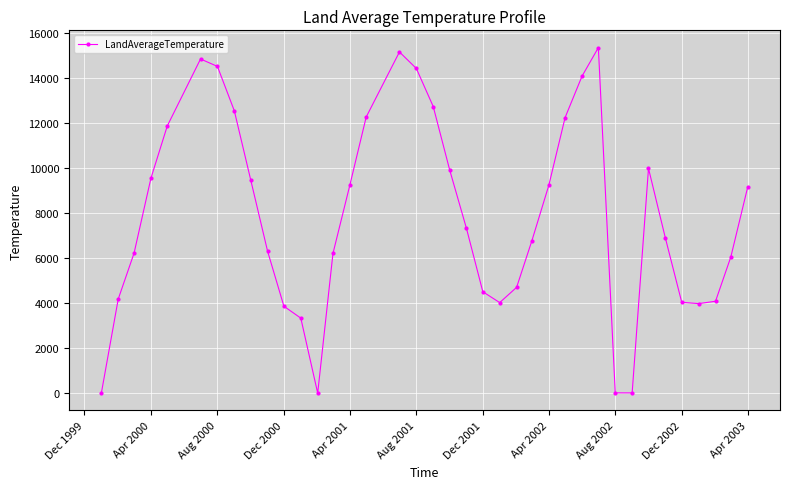

What is the value of the 3rd point from the left?

6219.0